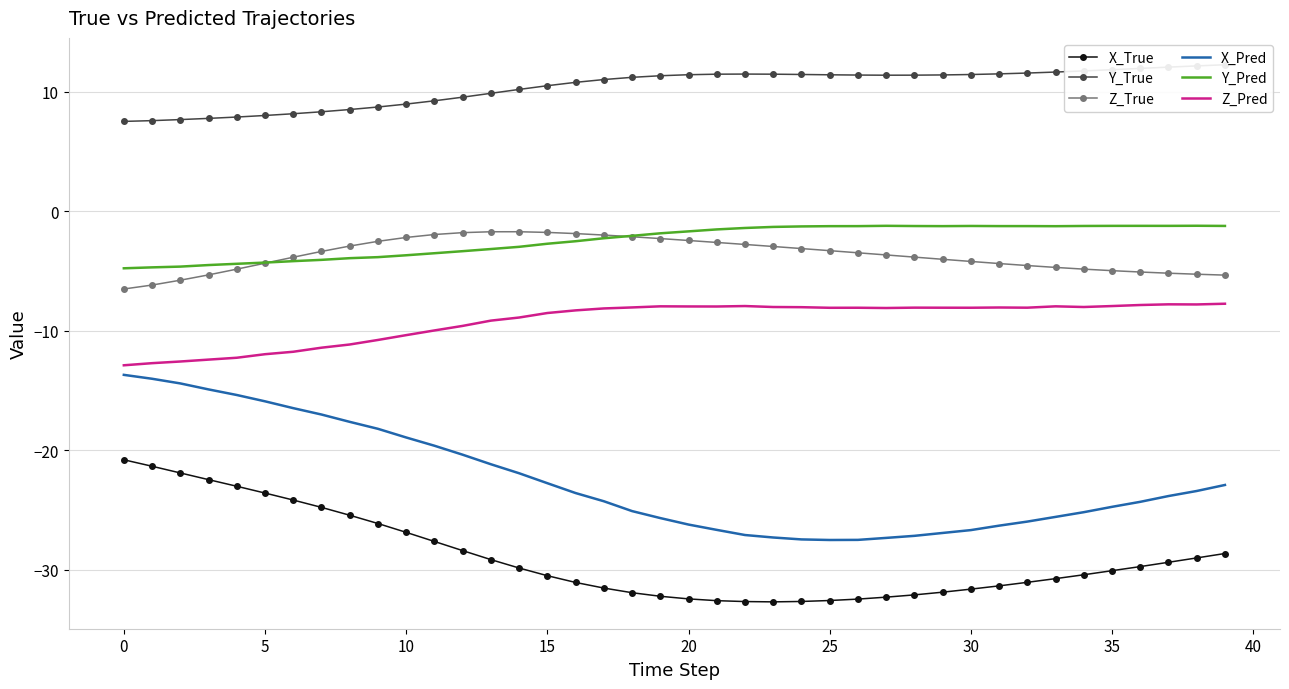

How many interior local valleys does the Z_Pred series have?

7